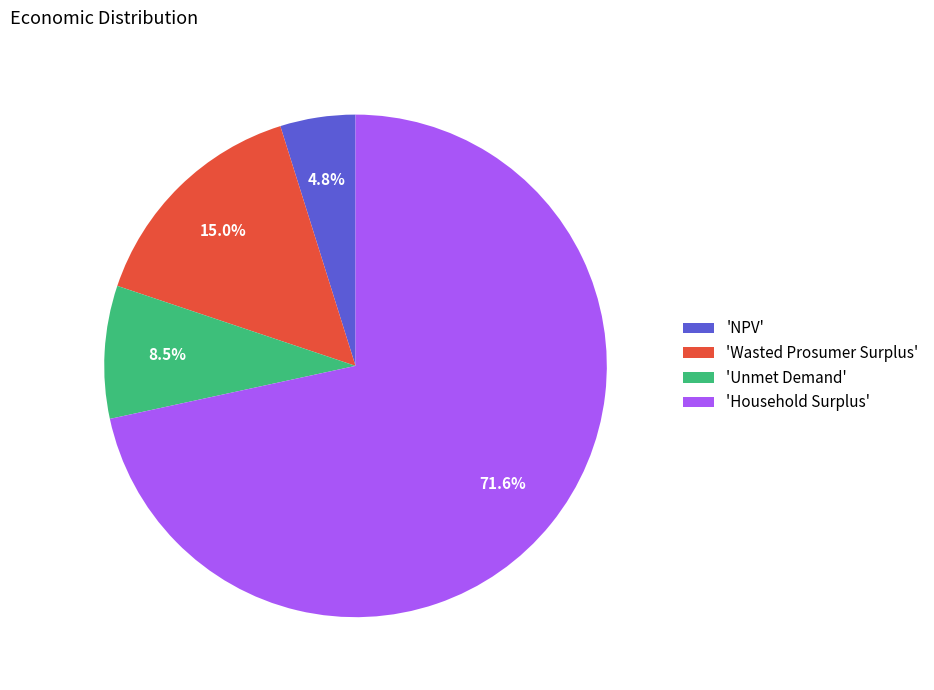

How much of the chart is everything except 'Unmet Demand'?

91.5%